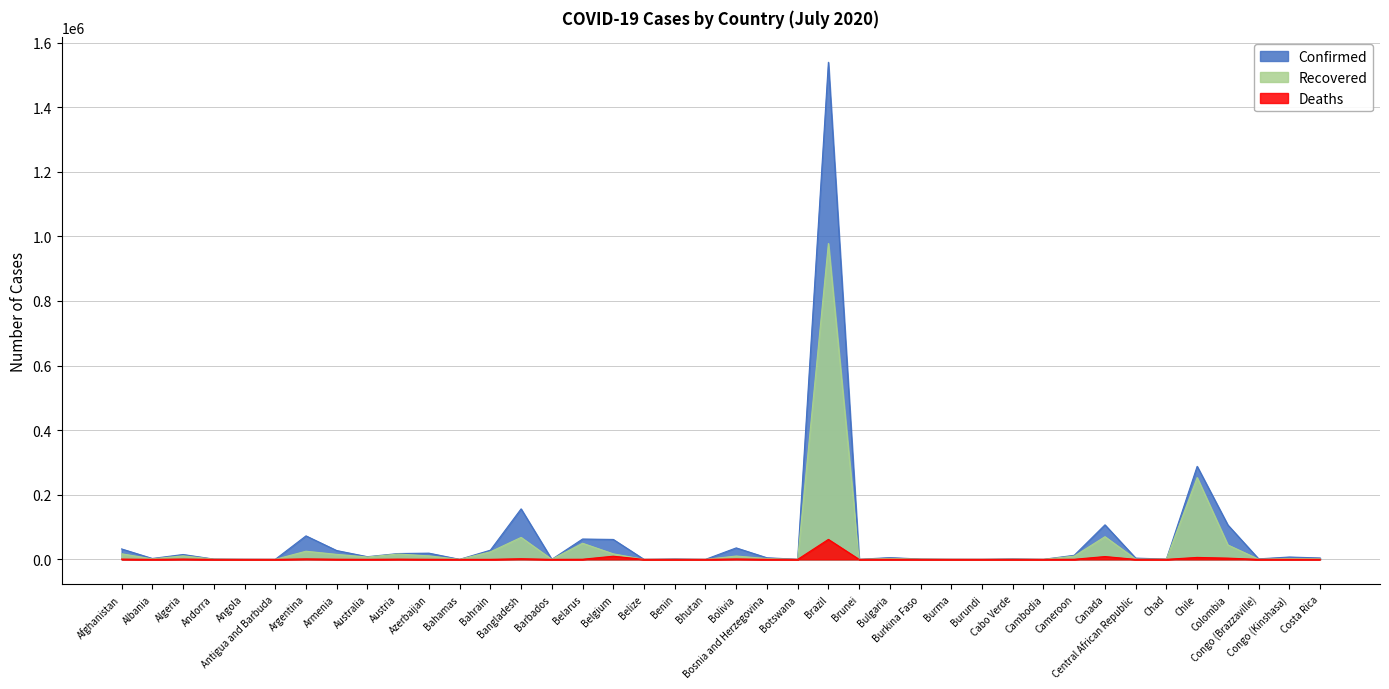

Where is the first local maximum for Confirmed?

Algeria